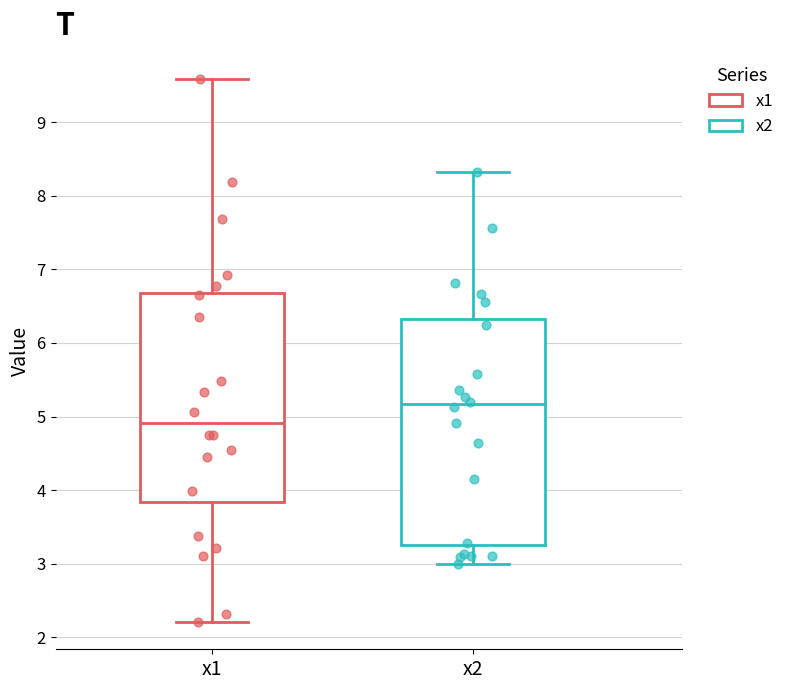

Comparing the boxes themselves (not the whiskers), which one is the tallest?

x2